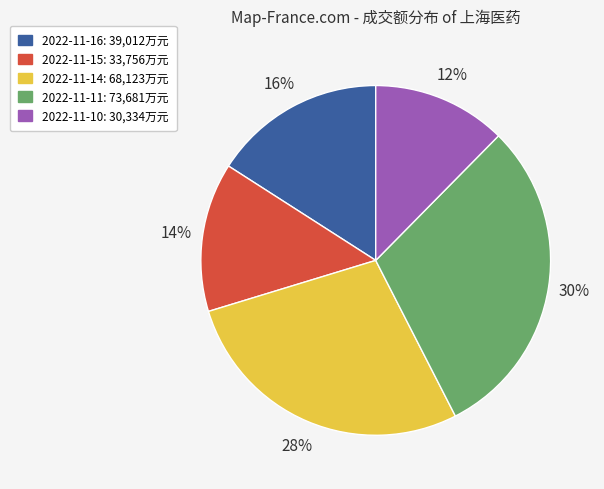

True or false: 2022-11-15 accounts for 14% of the total.

True